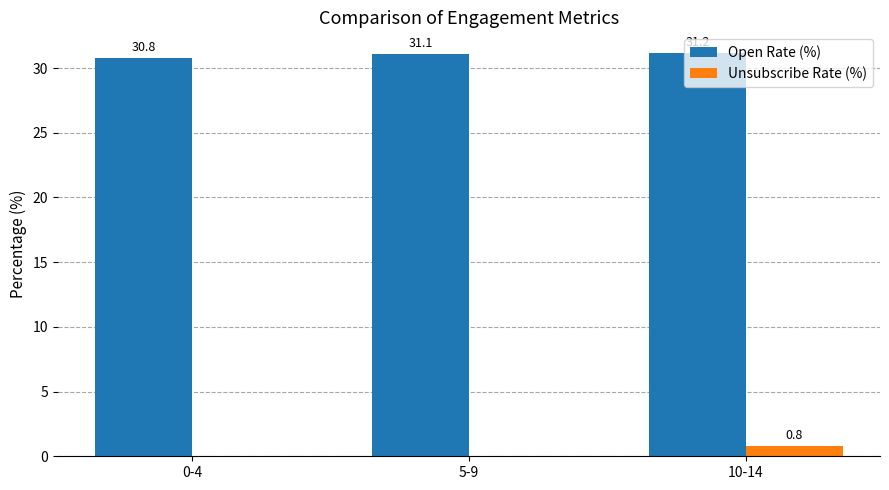

How many data points does each series have?

3